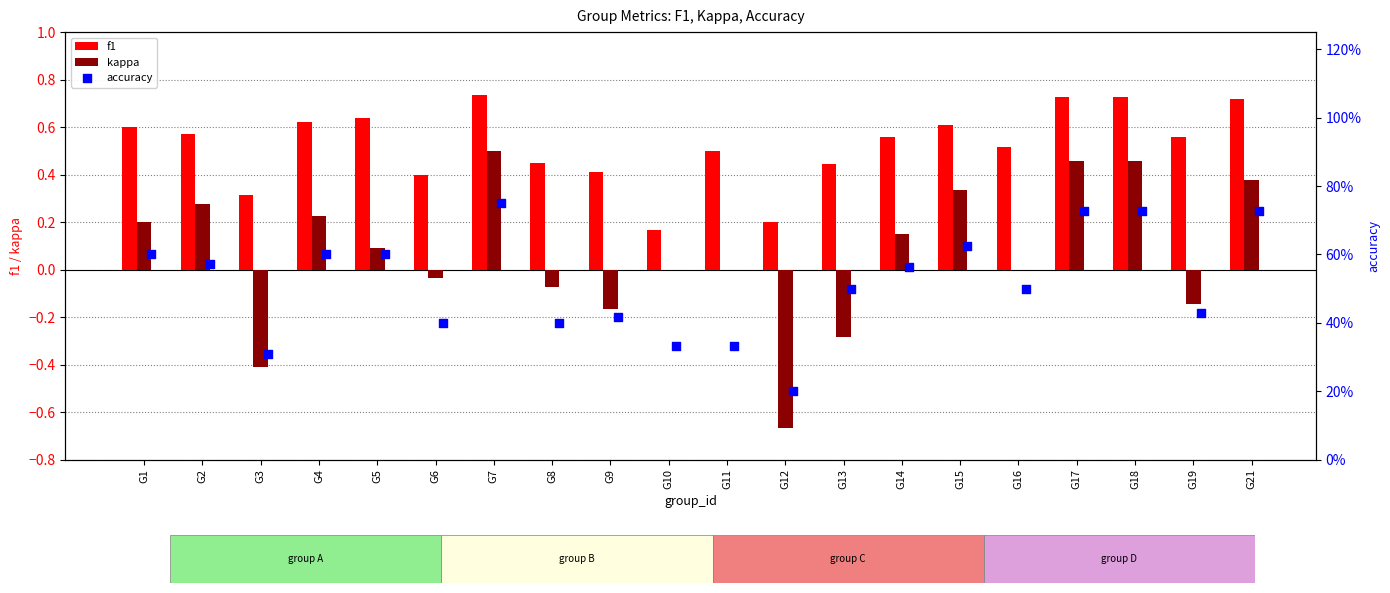

Which series has the largest total across all categories?

f1